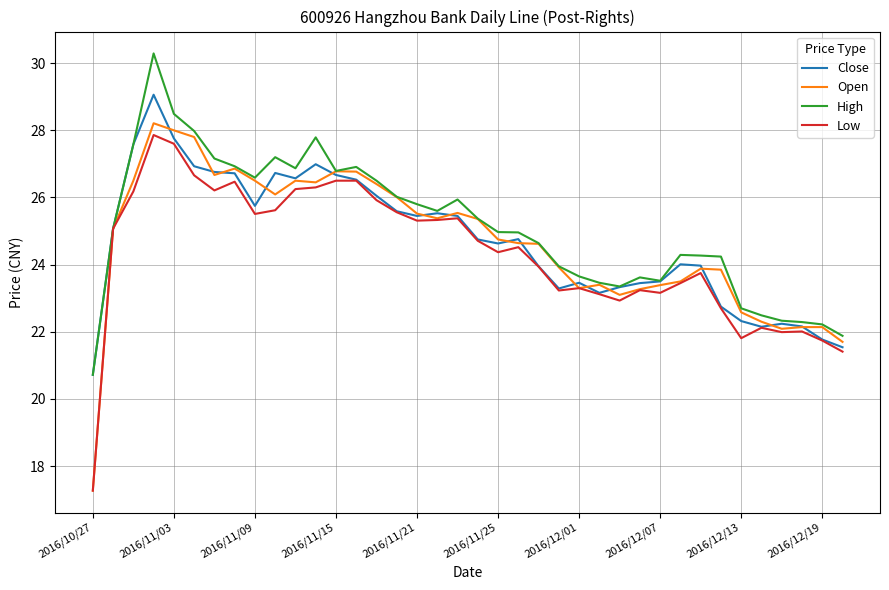

At how many categories does at least one series exceed 18?

38